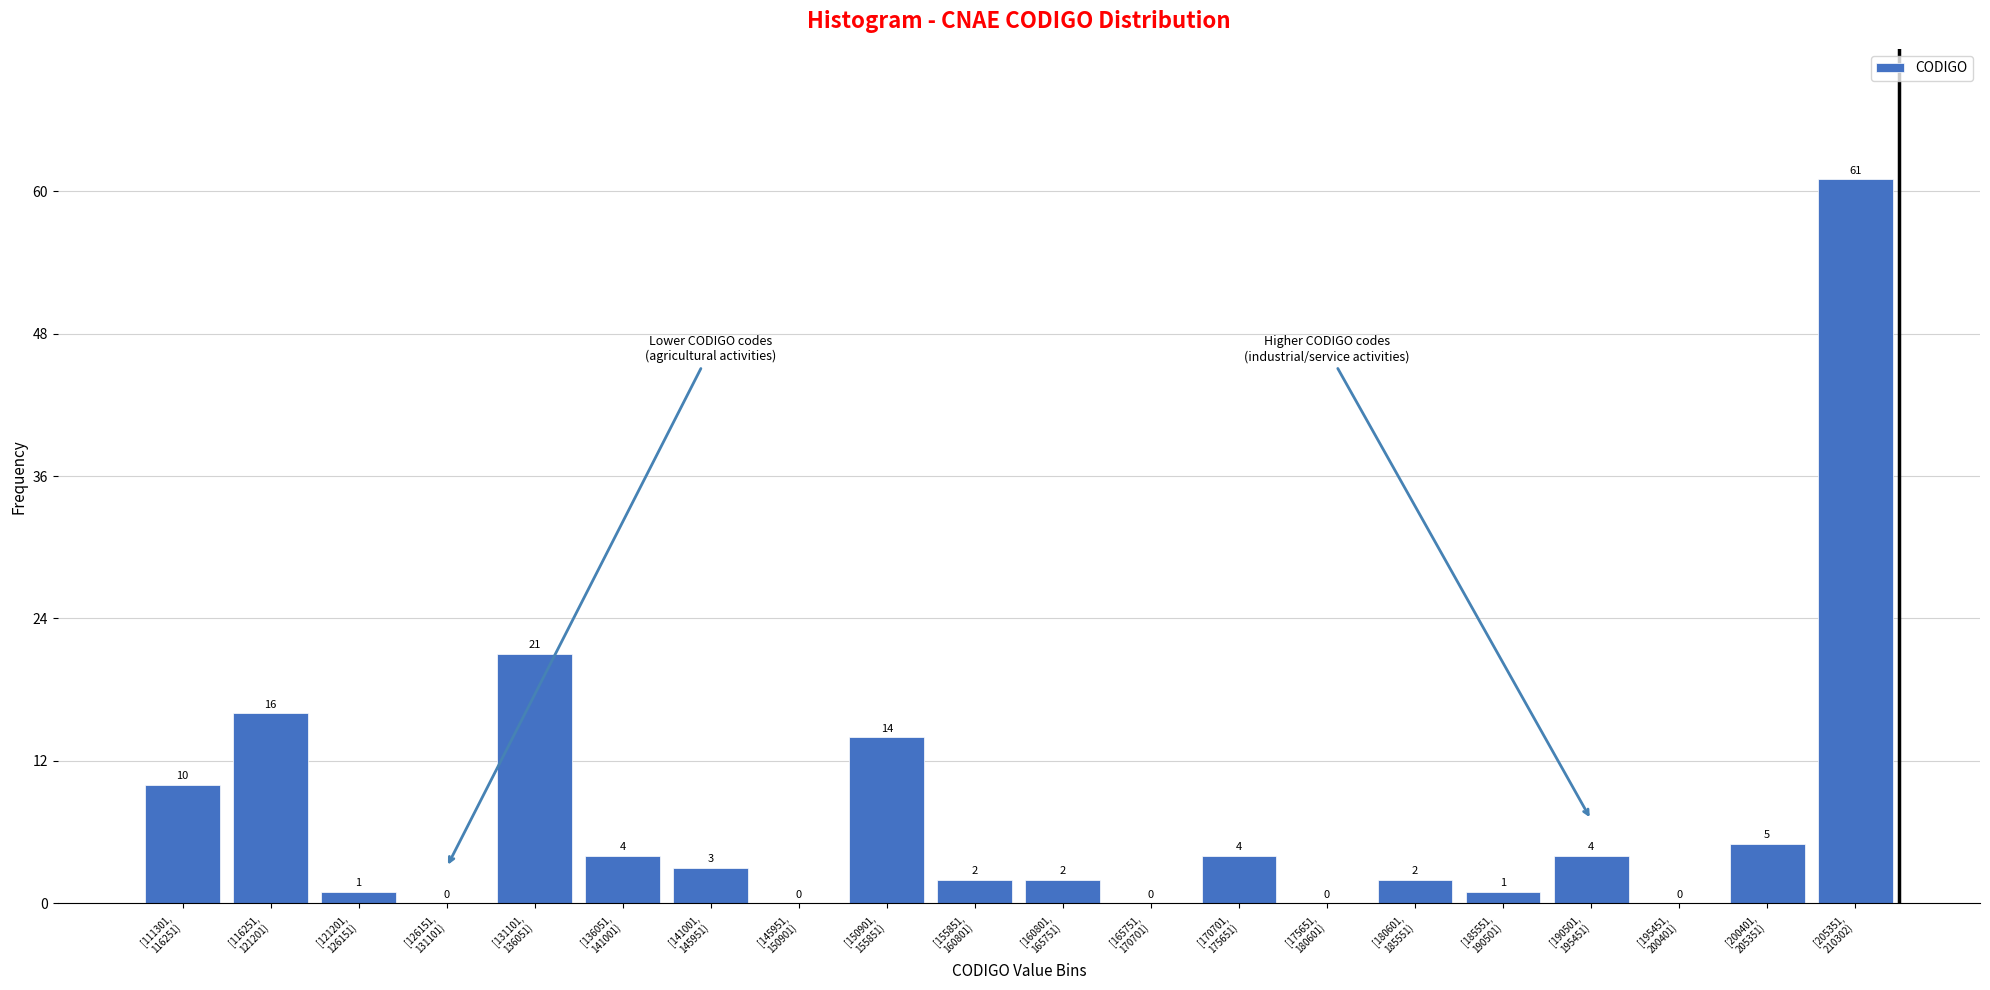

What is the maximum value shown in the chart?

61